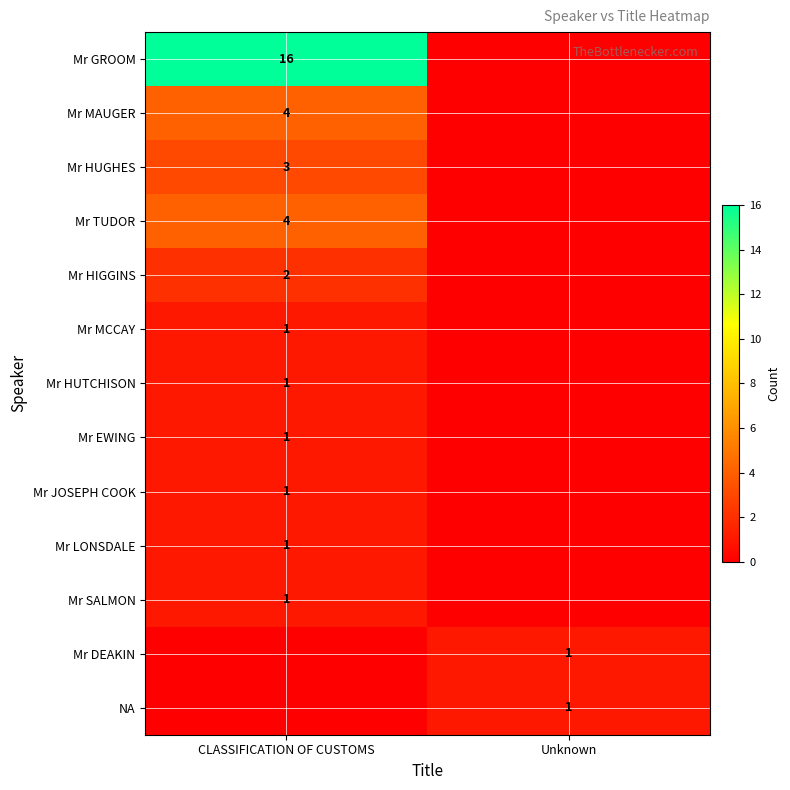

Is it true that Mr JOSEPH COOK equals 2 at CLASSIFICATION OF CUSTOMS?

False